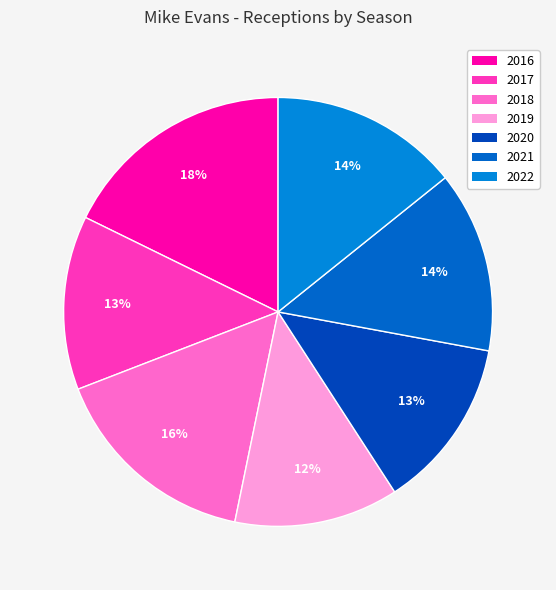

How many segments does this pie chart have?

7